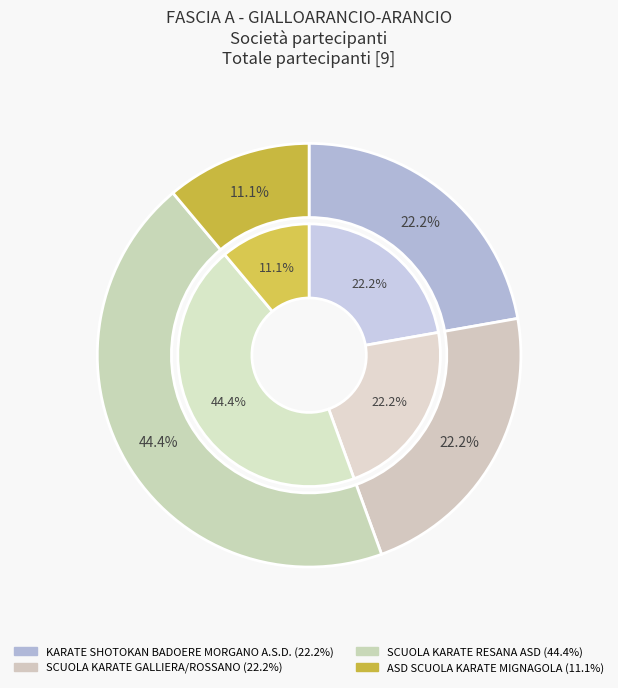

What is the change in value from SCUOLA KARATE GALLIERA/ROSSANO to SCUOLA KARATE RESANA ASD?

+2